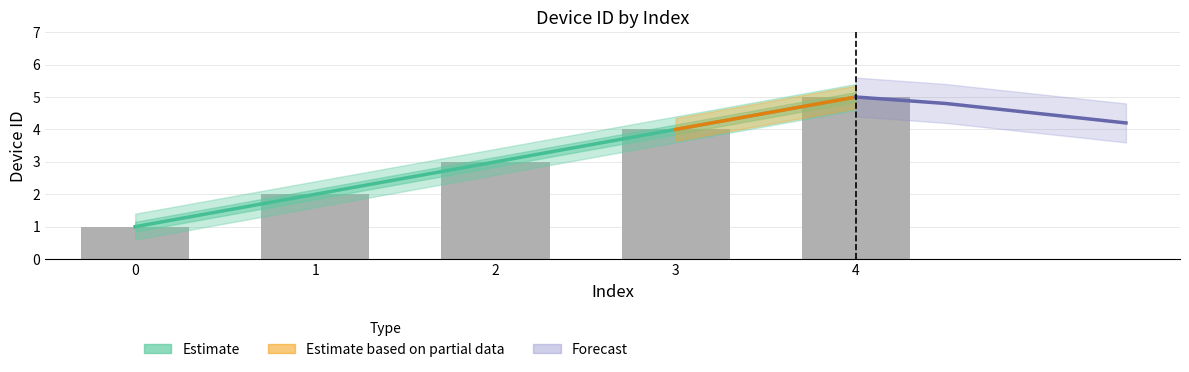

Reading right to left, what are all the values shown in this chart?

device_id: 4=5	3=4	2=3	1=2	0=1
device_id_upper: 4=5	3=4	2=3	1=2	0=1